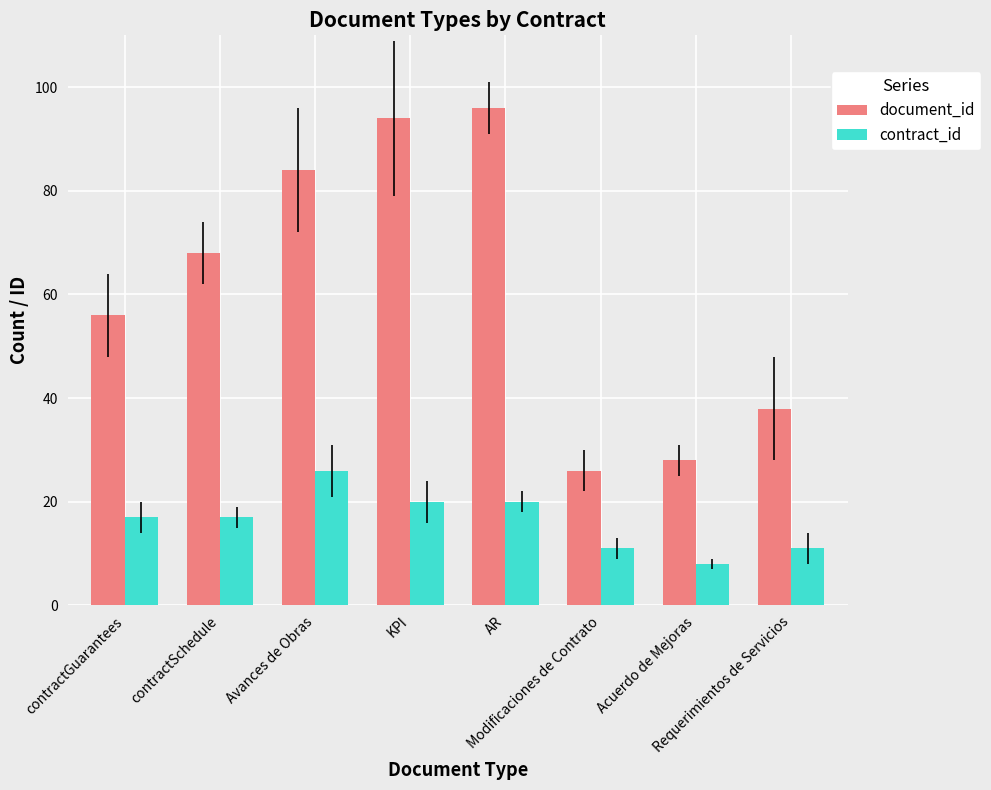

How many distinct data groups are displayed?

2